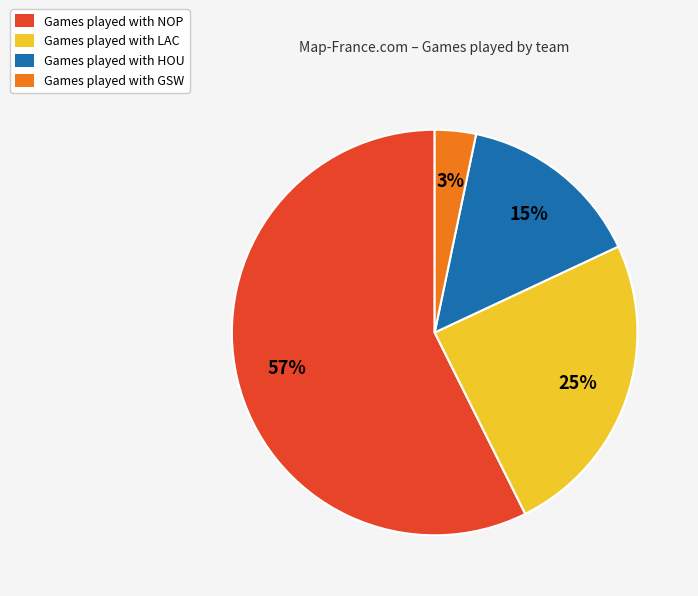

To the nearest percent, what is the difference between the largest and smallest slice percentages?

54%